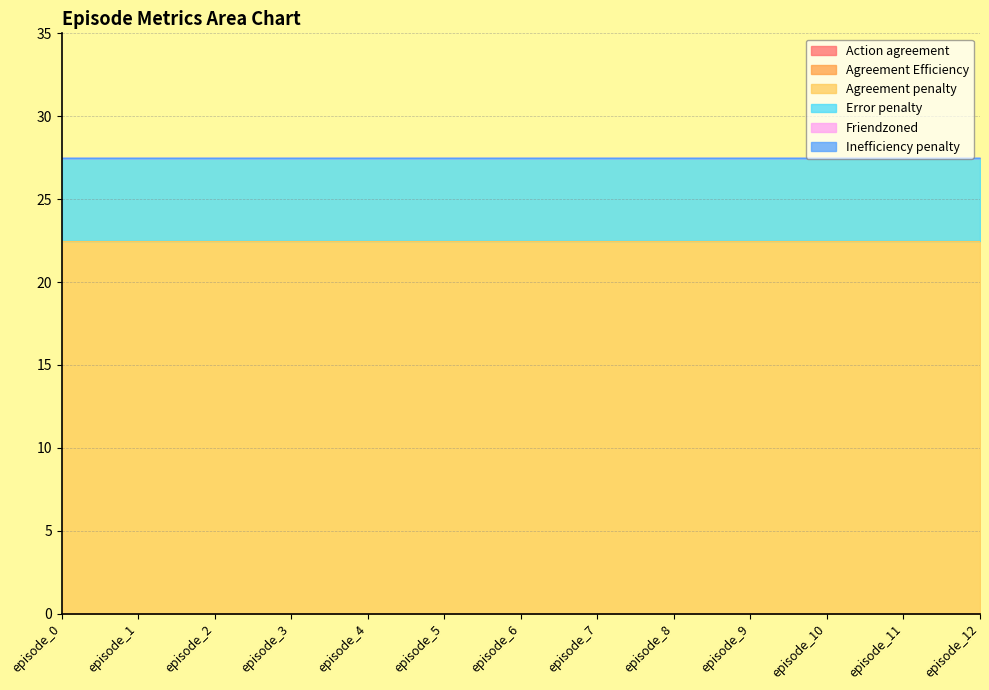

What is the total value across all series at episode_11?

27.5